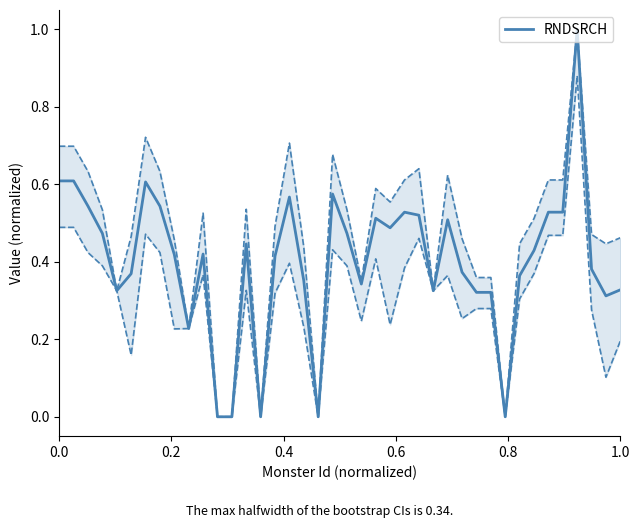

Does the chart display data point markers on the line(s)?

No